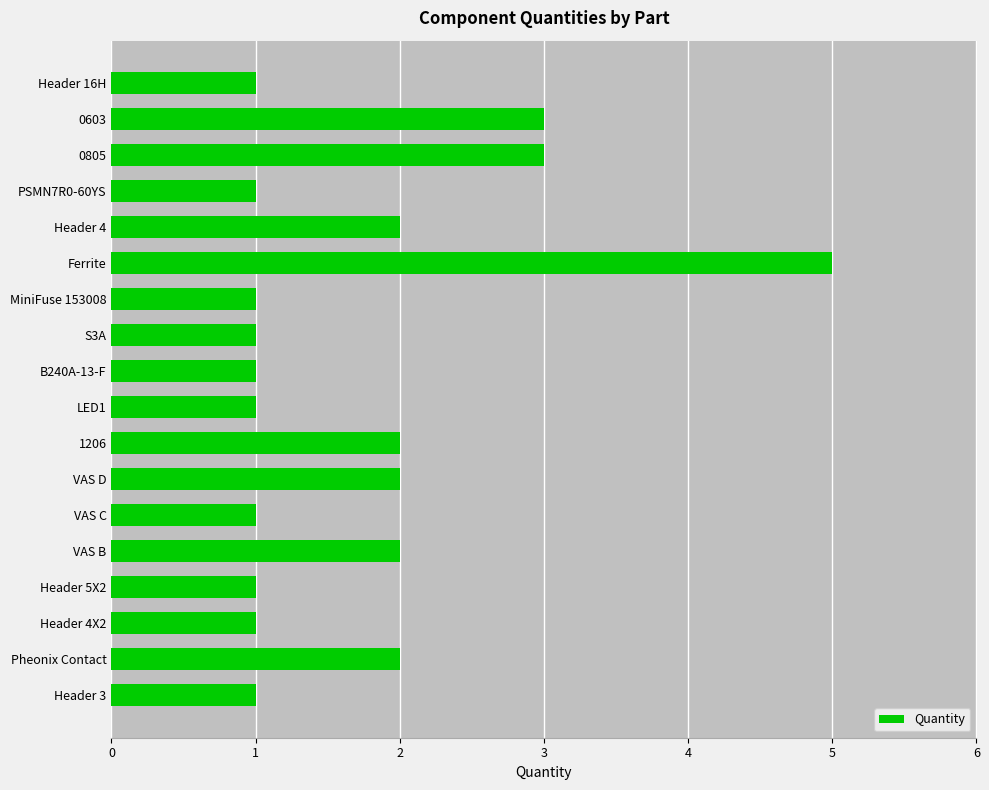

Count the number of categories in the chart.

18